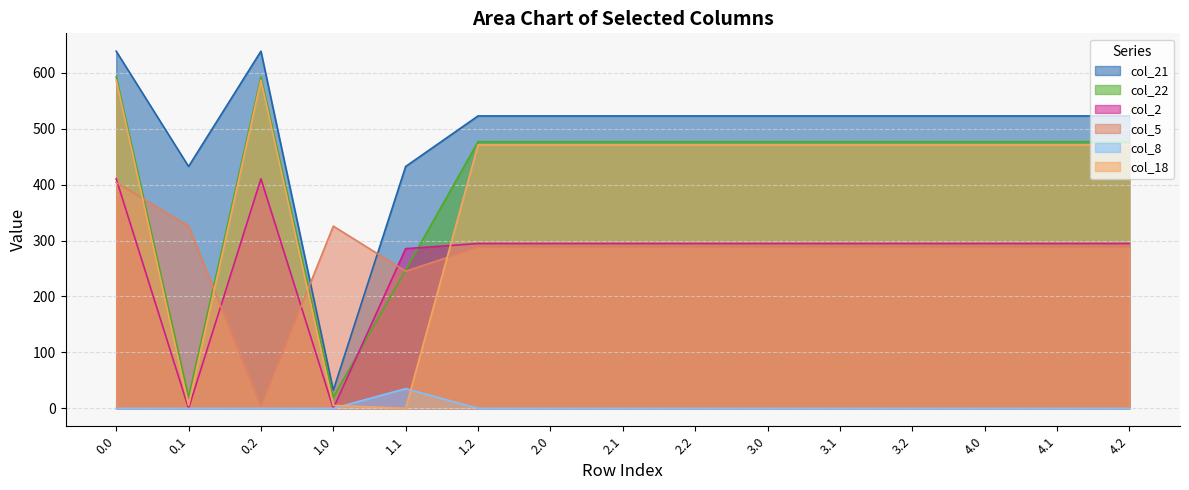

How many lines are shown in the chart?

6